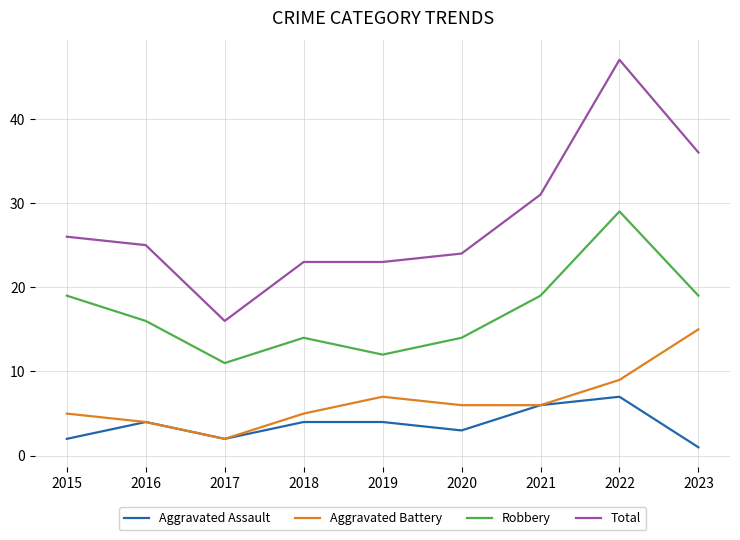

The Robbery series shows 14 at 2022. True or false?

False